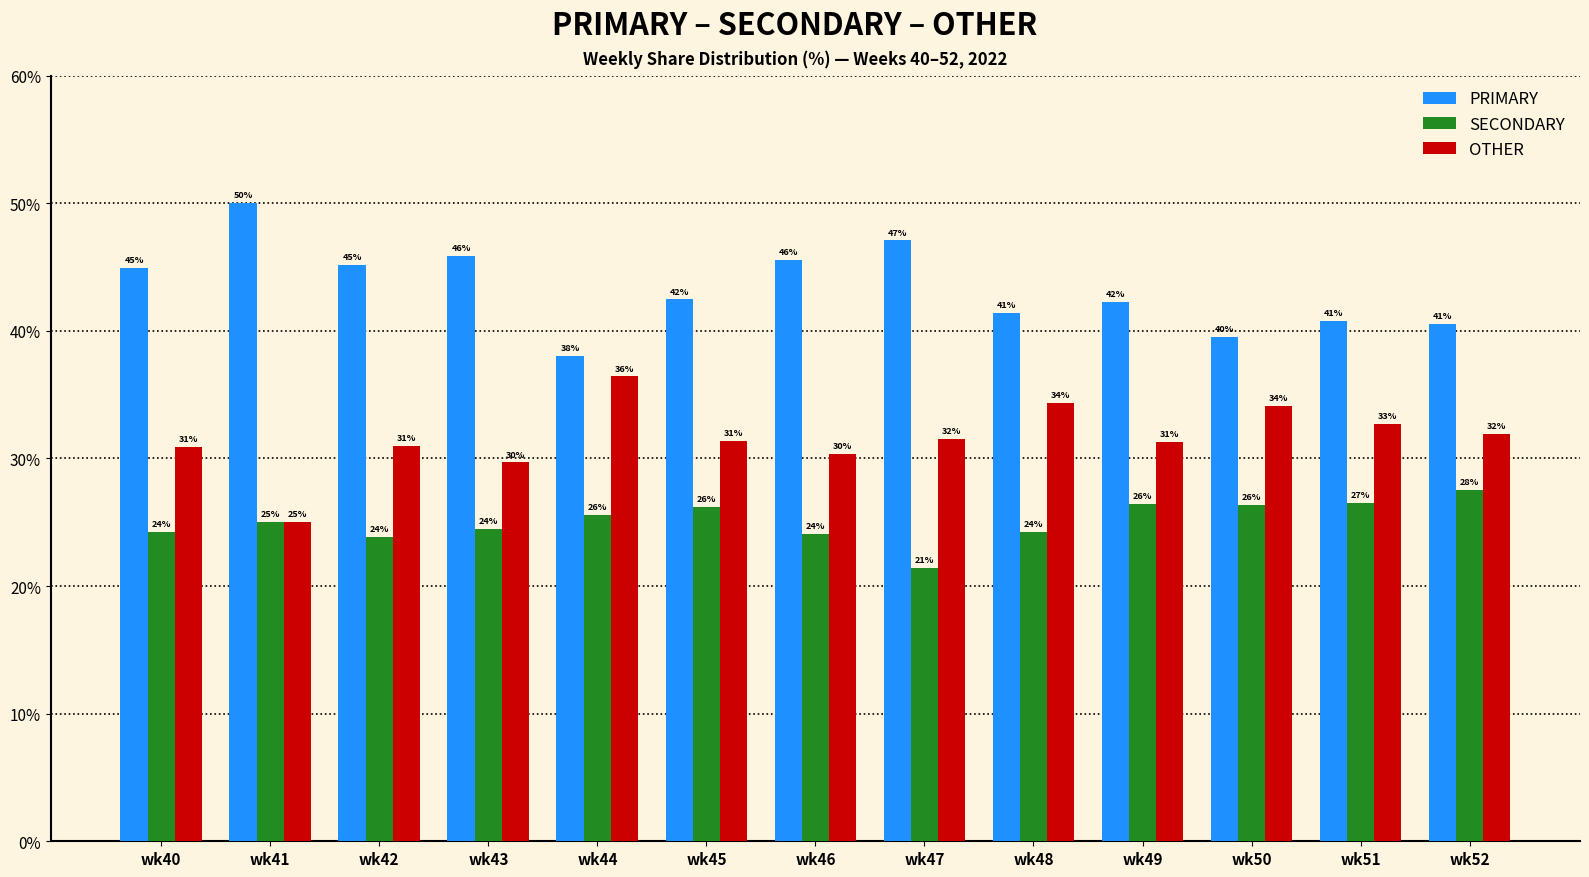

What are all the series names shown in the legend?

PRIMARY, SECONDARY, OTHER